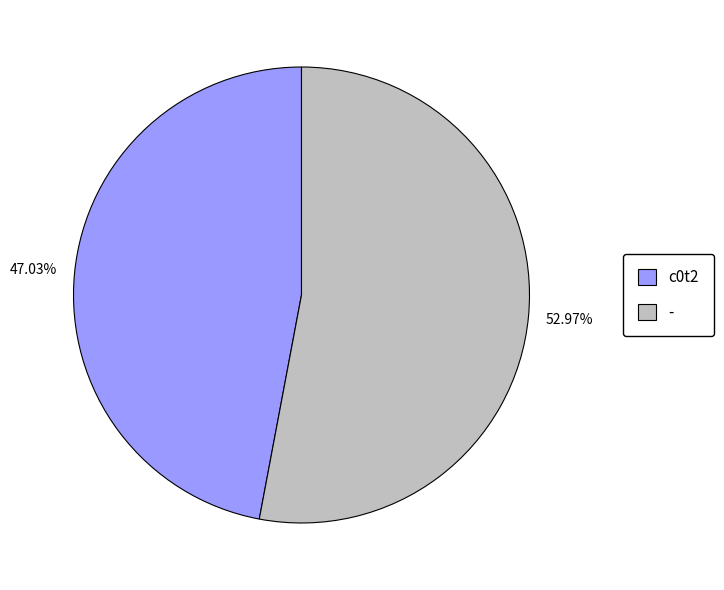

To the nearest percent, what percentage of the pie is c0t2?

47%